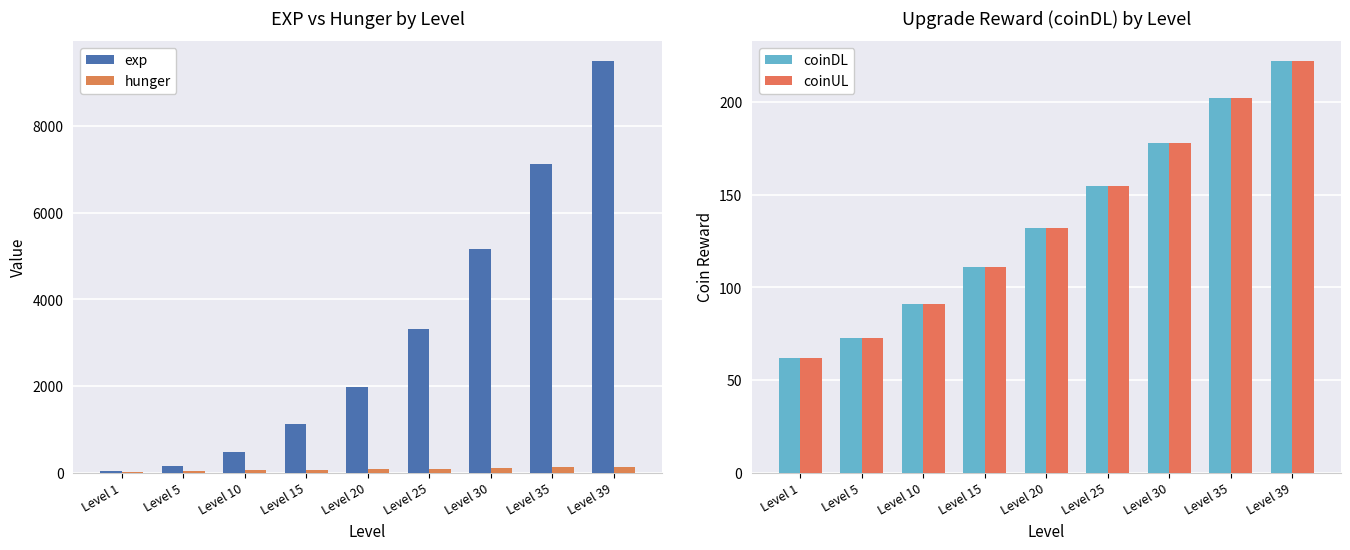

What value does the coinUL series have at Level 15, to the nearest 50?

100